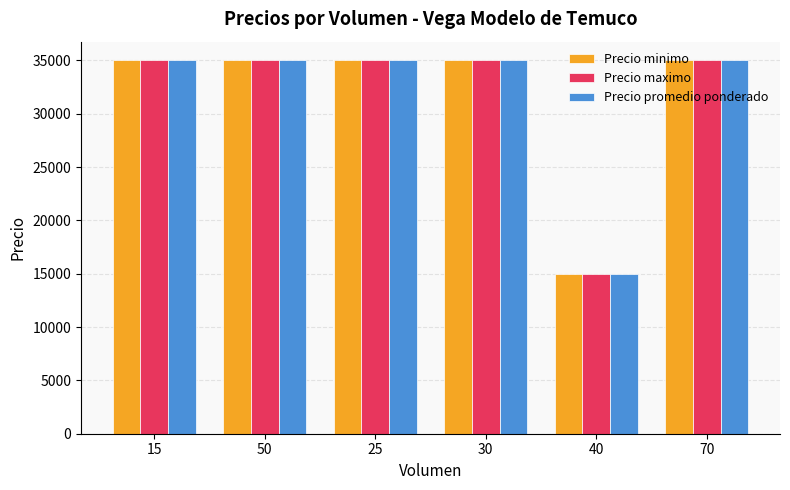

What is the total value across all series at 70?

105000